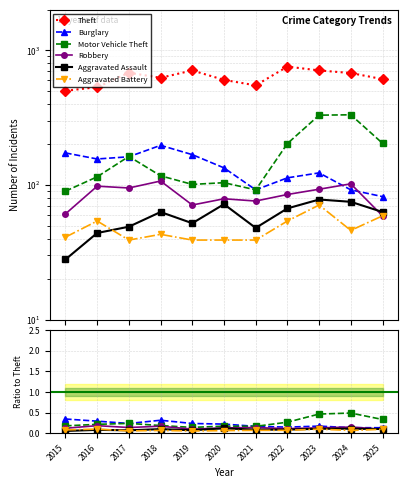

Is this an area chart (filled region under the line)?

No